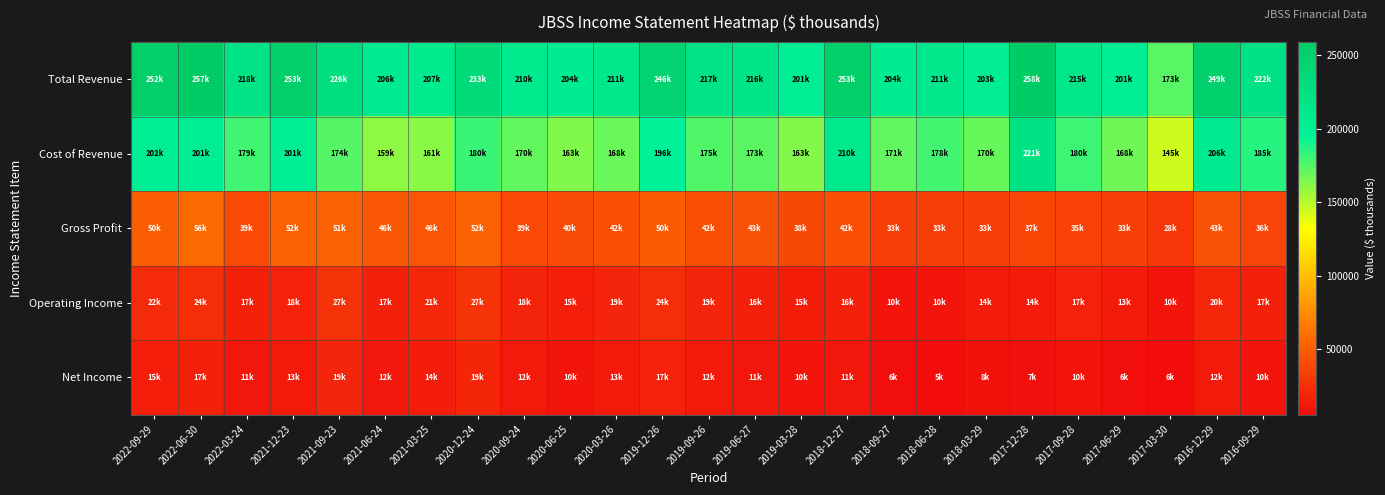

How many data points does each series have?

25